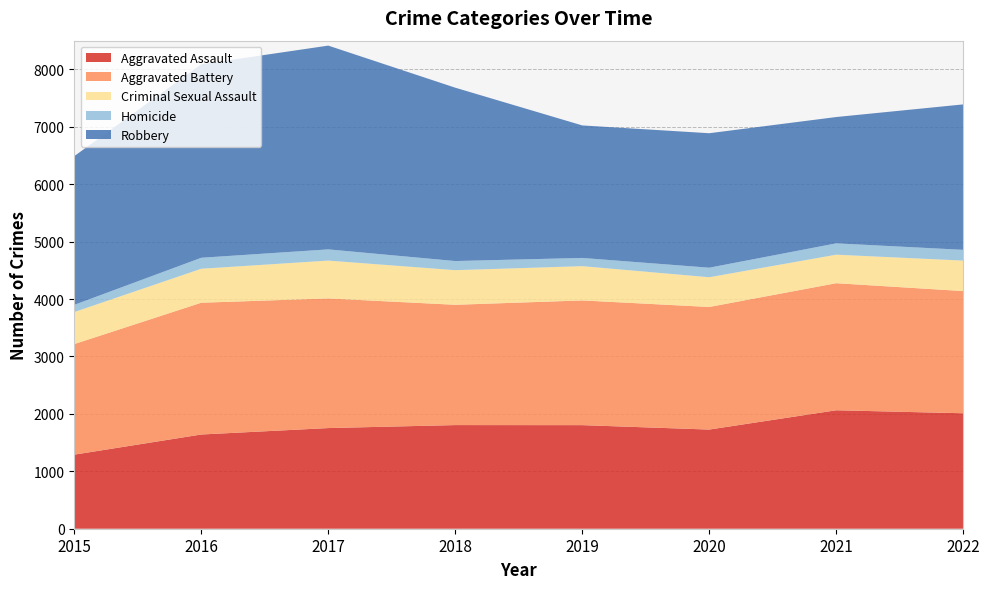

Reading left to right, what are all the values shown in this chart?

Aggravated Assault: 2015=1290	2016=1641	2017=1753	2018=1805	2019=1804	2020=1727	2021=2063	2022=2011
Aggravated Battery: 2015=1926	2016=2295	2017=2258	2018=2095	2019=2172	2020=2135	2021=2213	2022=2128
Criminal Sexual Assault: 2015=558	2016=592	2017=659	2018=603	2019=597	2020=518	2021=497	2022=531
Homicide: 2015=125	2016=191	2017=195	2018=159	2019=143	2020=166	2021=197	2022=187
Robbery: 2015=2590	2016=3370	2017=3549	2018=3019	2019=2308	2020=2342	2021=2200	2022=2533